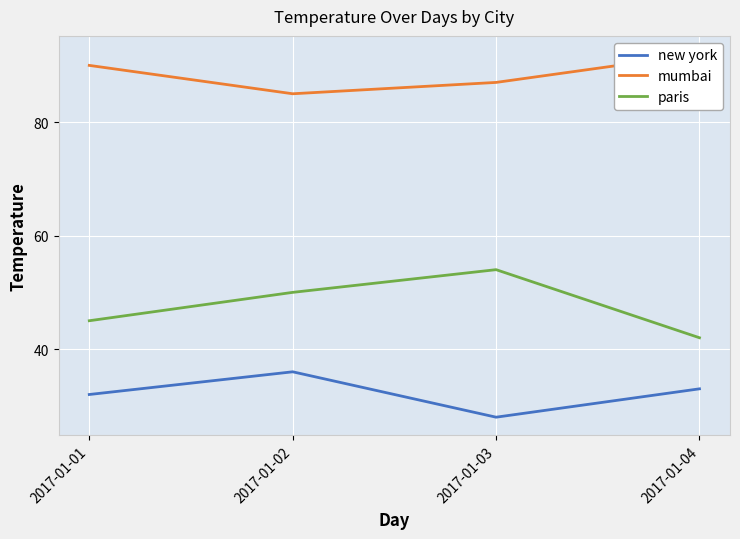

The value of new york at 2017-01-02 is 63. True or false?

False